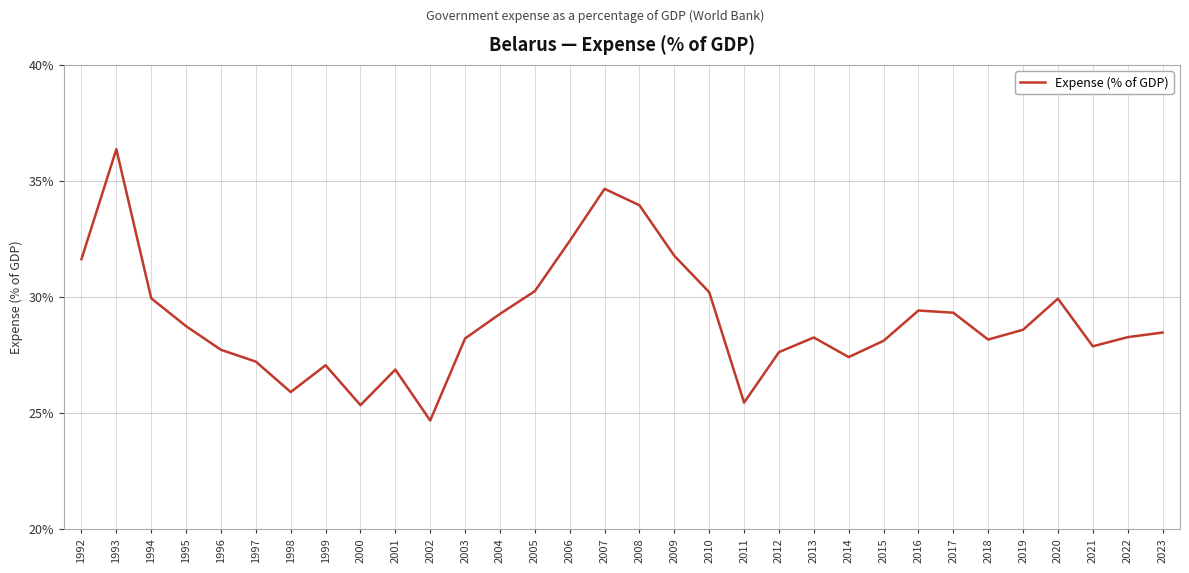

Approximately how many times larger is the value at 2019 compared to 2003?

1.0